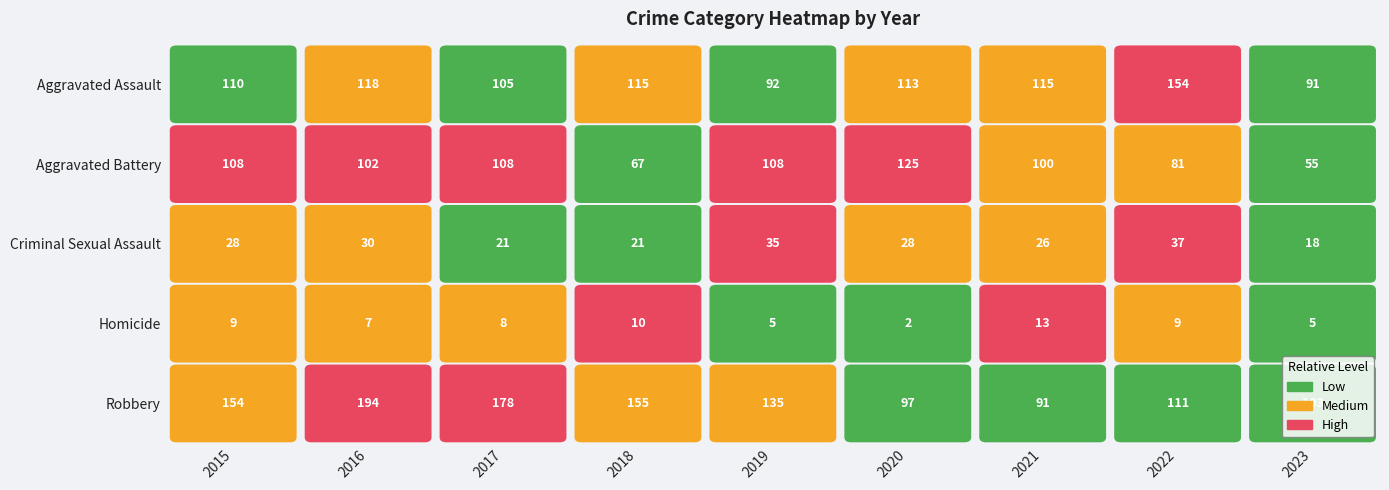

What is the difference between the maximum and minimum values in the Robbery series?

103